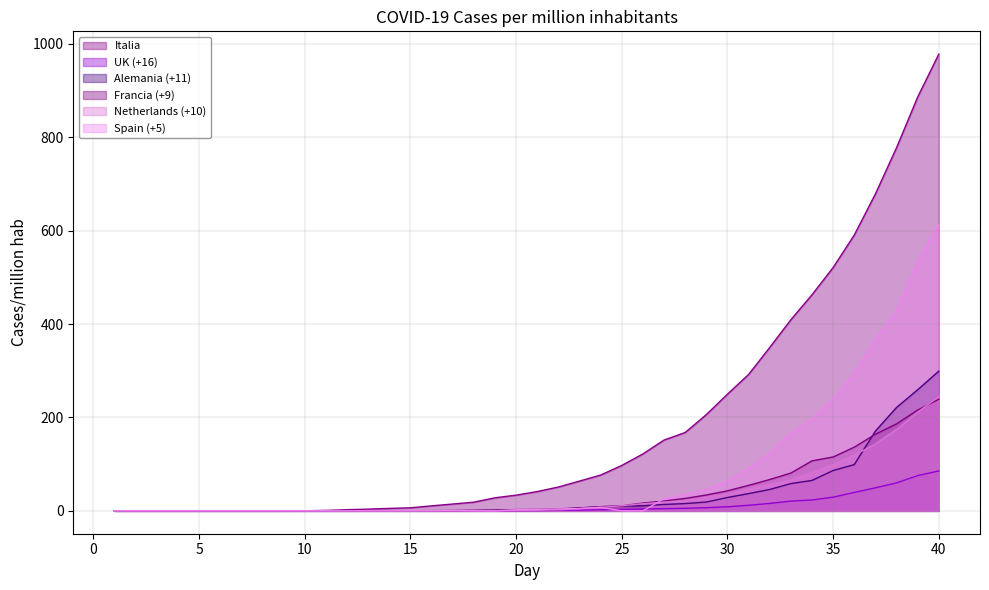

What is the total value across all series at 11?

1.6